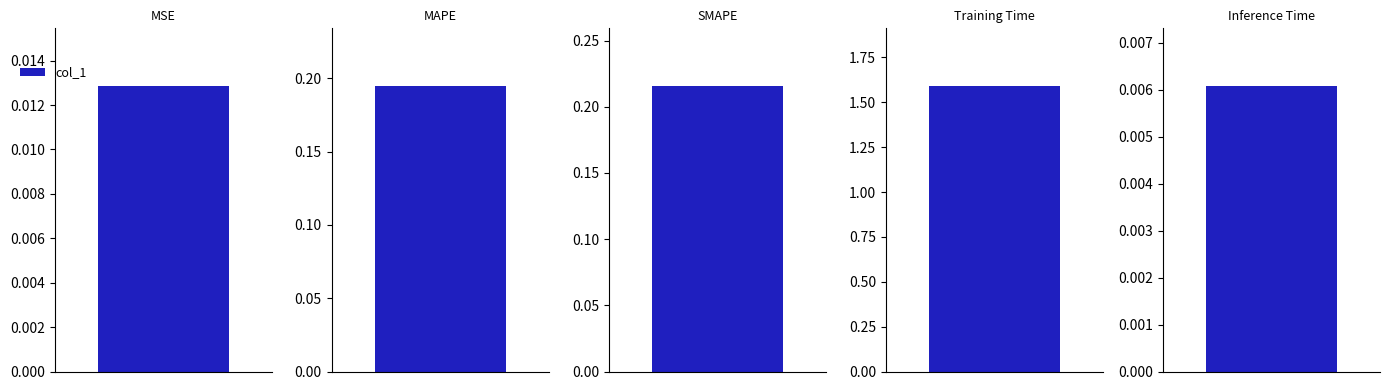

Which label corresponds to the smallest value in the chart?

Inference Time